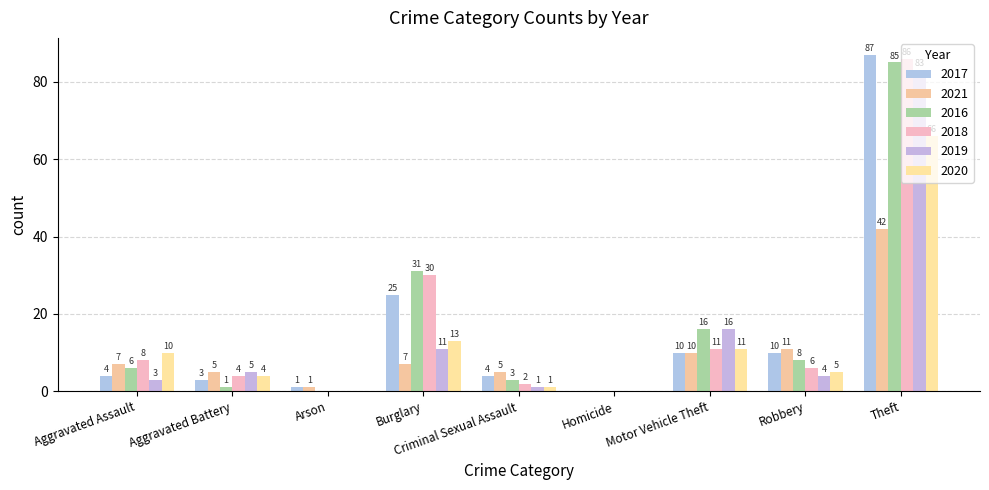

Which series has the largest total across all categories?

2016